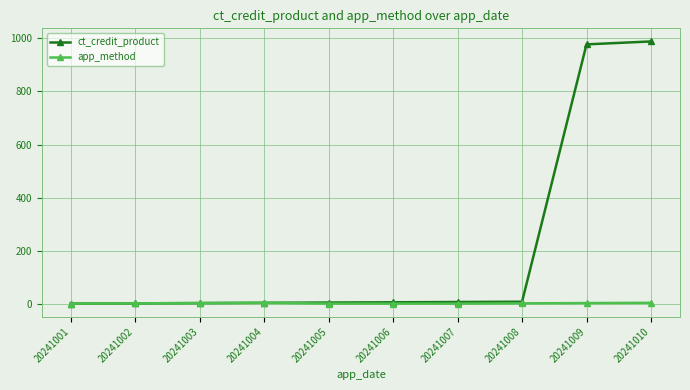

The value of app_method at 20241010 is 4. True or false?

True